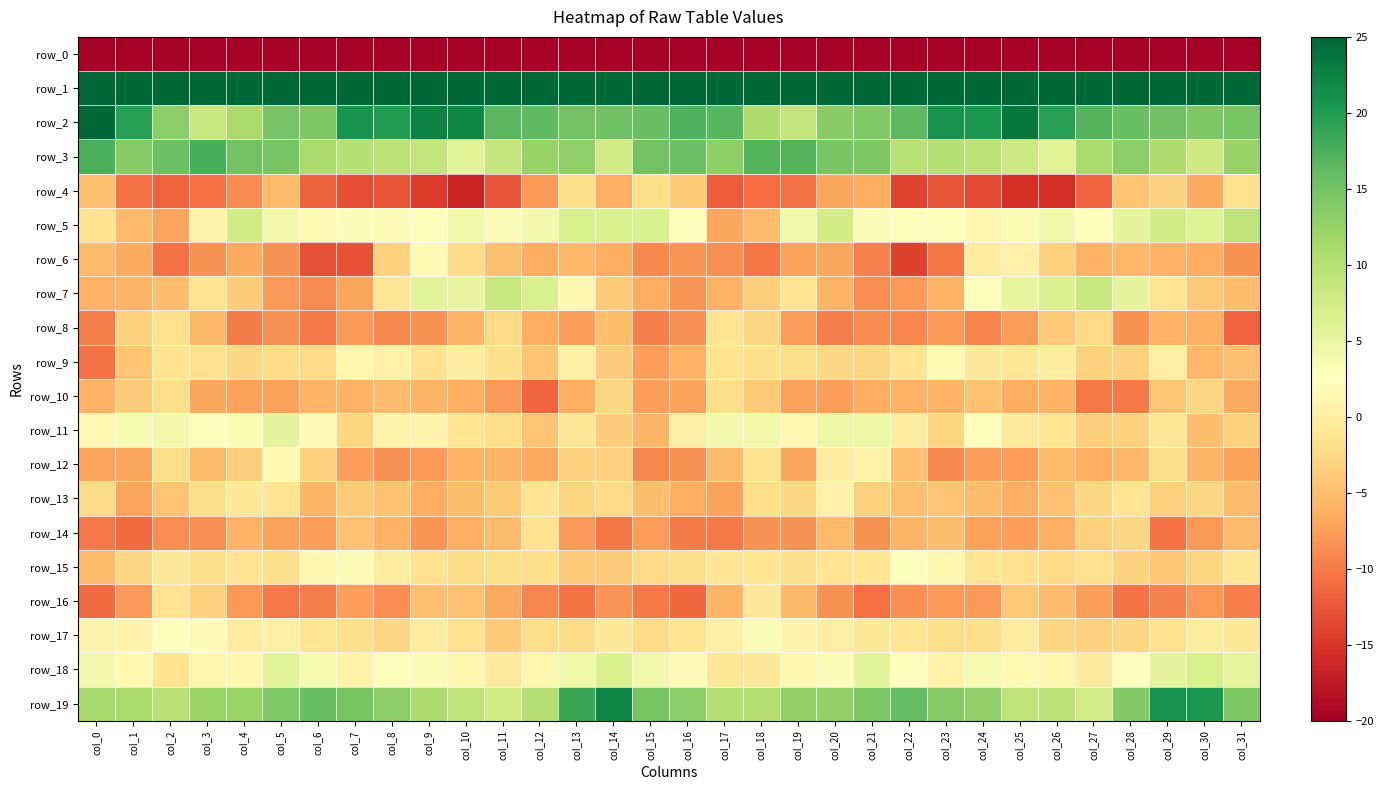

At which label is row_1 closest to 54?

col_15